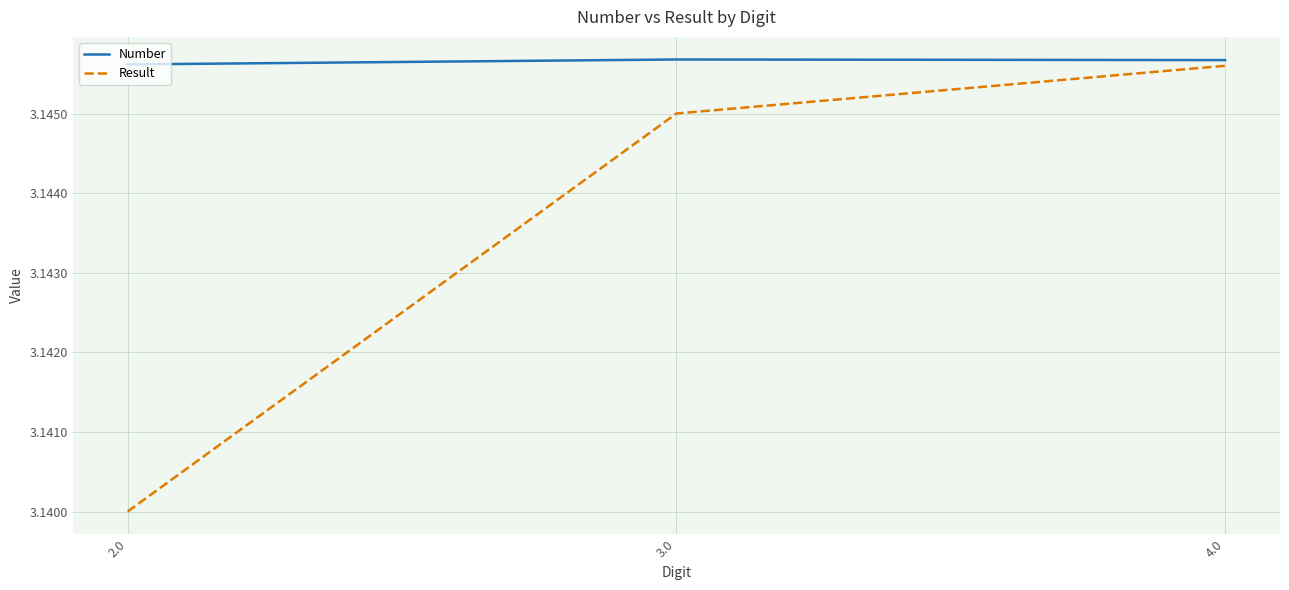

Where is Result nearest to the value 3?

2.0